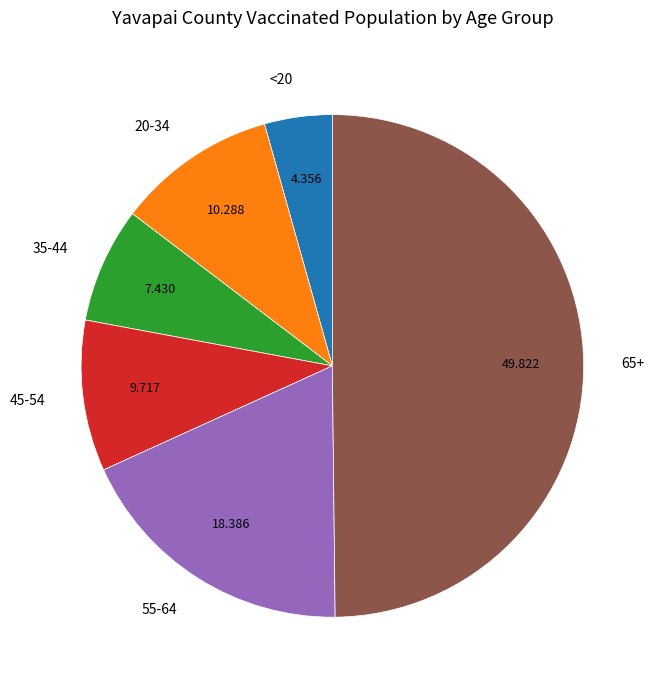

What is the ratio of the value at 55-64 to the value at 45-54?

1.9